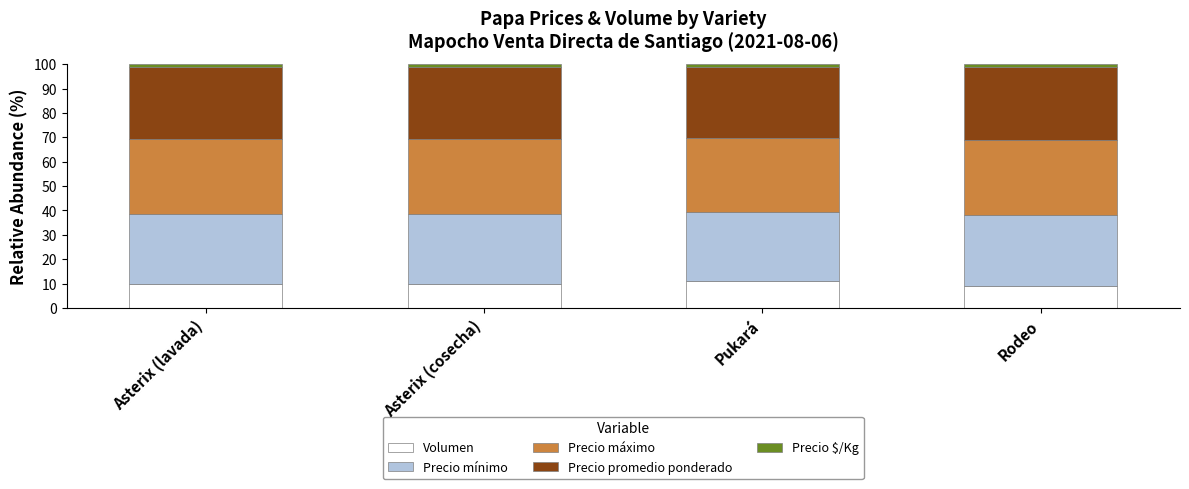

What is the sum of all Volumen values?

39.7